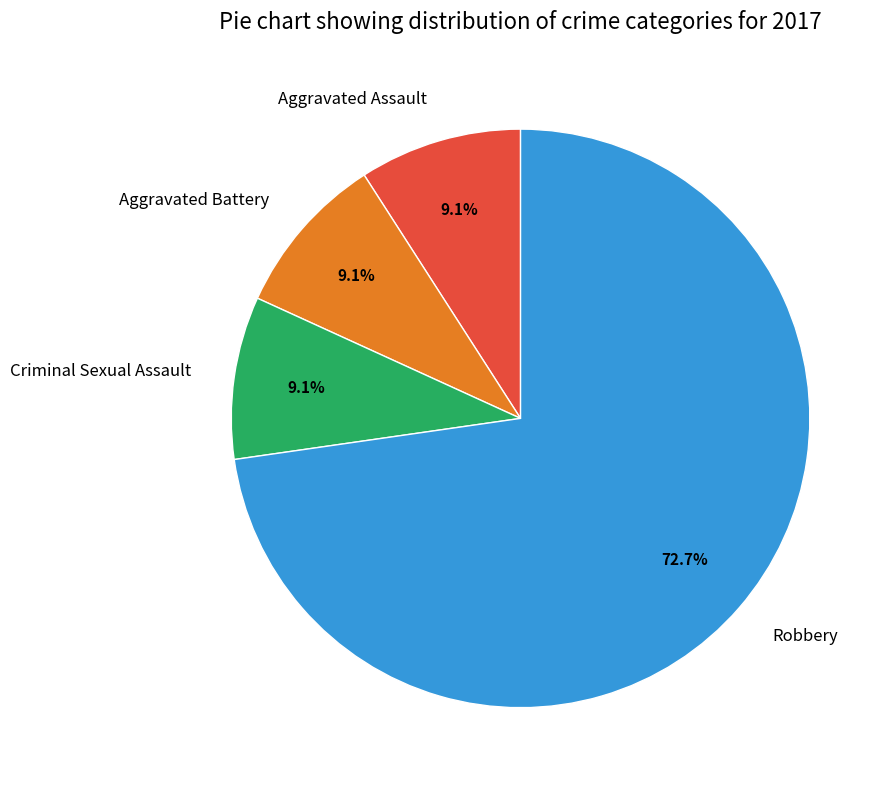

To the nearest percent, what portion does Aggravated Battery represent?

9%